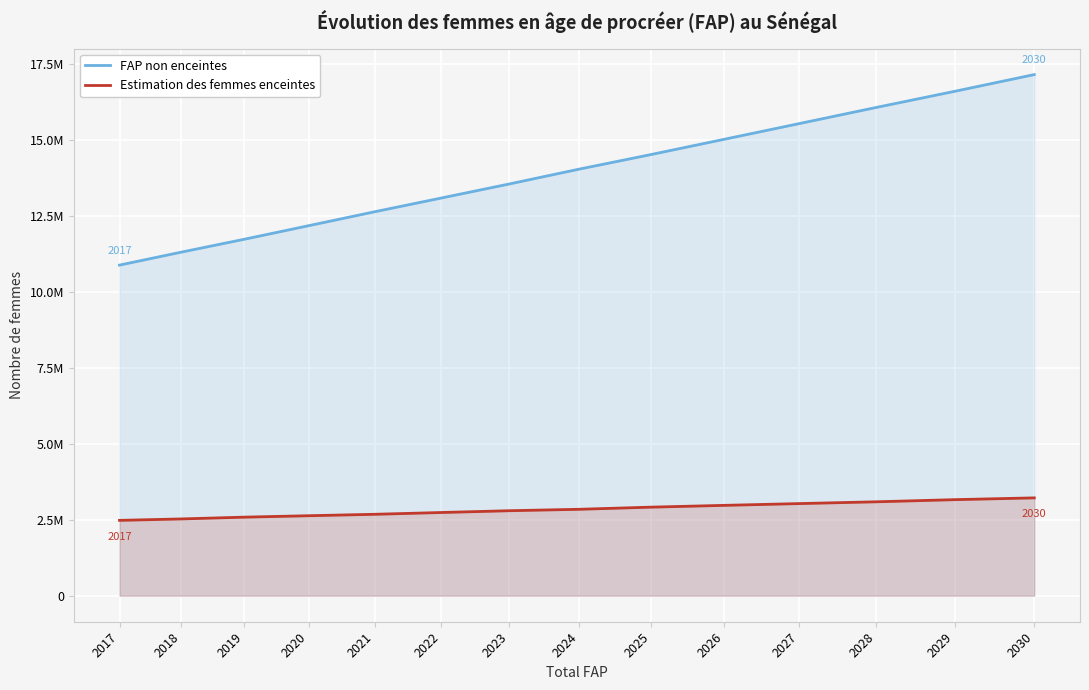

Where does the FAP non enceintes series first go above 14048879?

2024